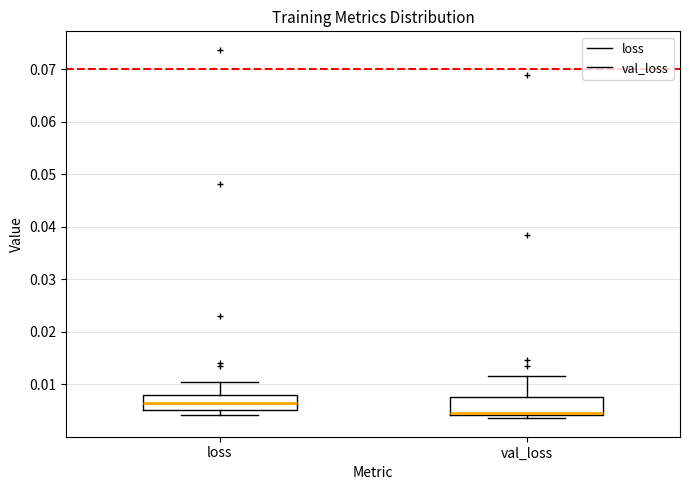

Where does the upper whisker of the box for loss end on the y-axis? The values are not printed on the chart, so give them approximately, as read against the axis.

0.011